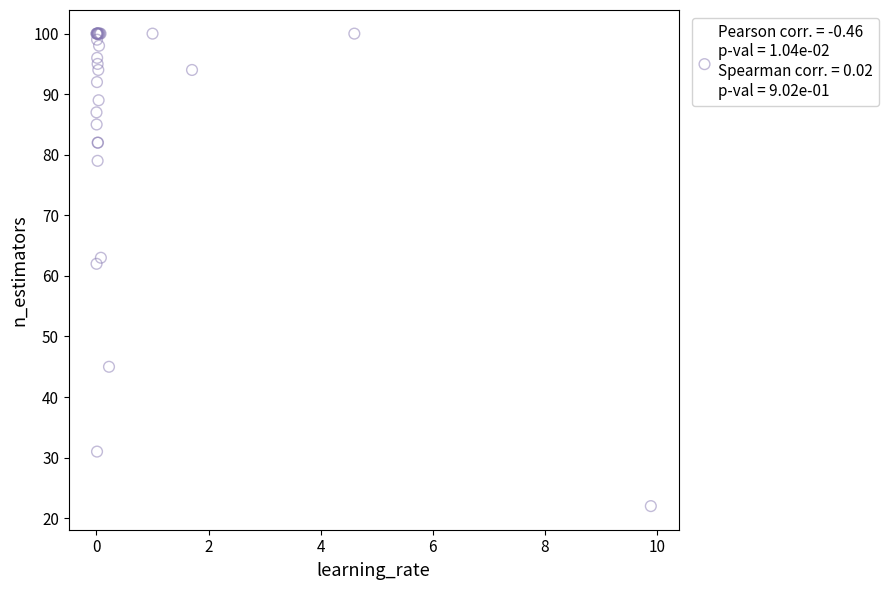

What Y value in the scatter plot is closest to 61?

62